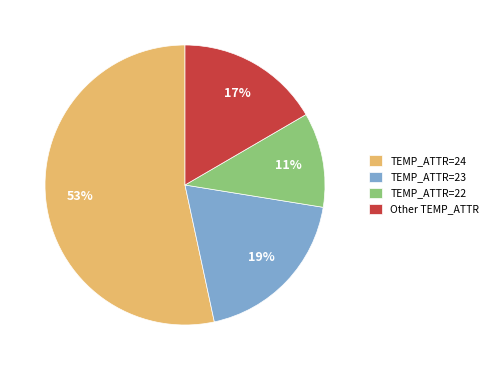

Rank the categories by value from lowest to highest.

TEMP_ATTR=22, Other TEMP_ATTR, TEMP_ATTR=23, TEMP_ATTR=24